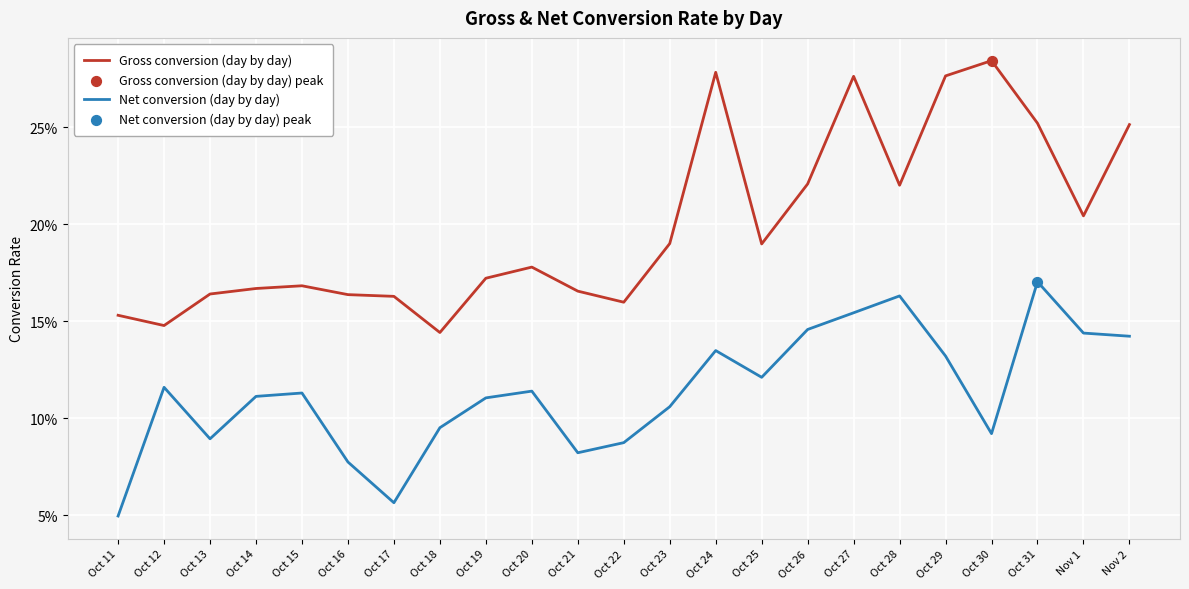

Which series has the largest total across all categories?

Gross conversion (day by day)